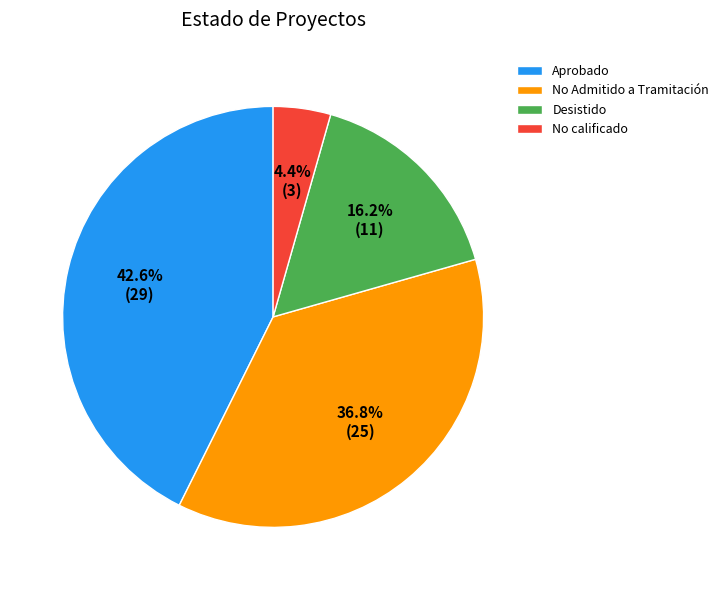

What percentage is the Desistido slice, to the nearest percent?

16%